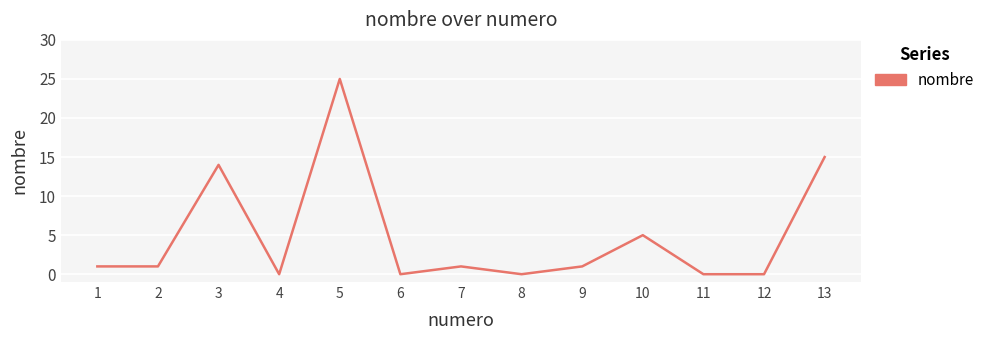

At which category does the data reach its first local peak?

3